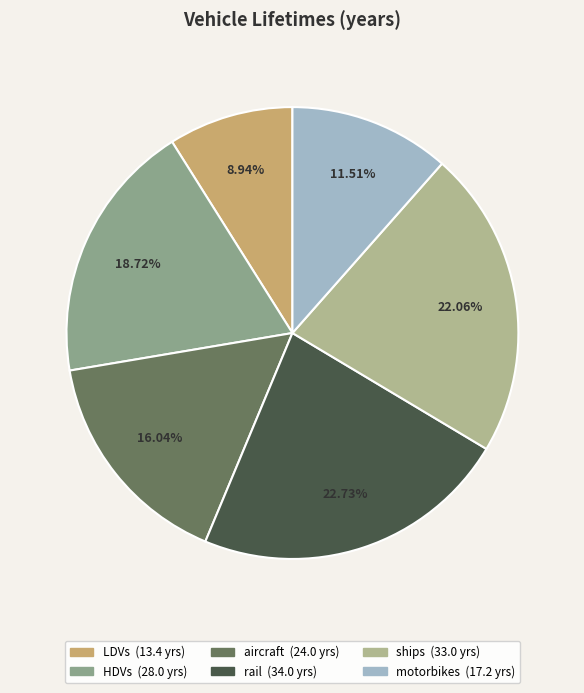

How many slices are in this pie chart?

6